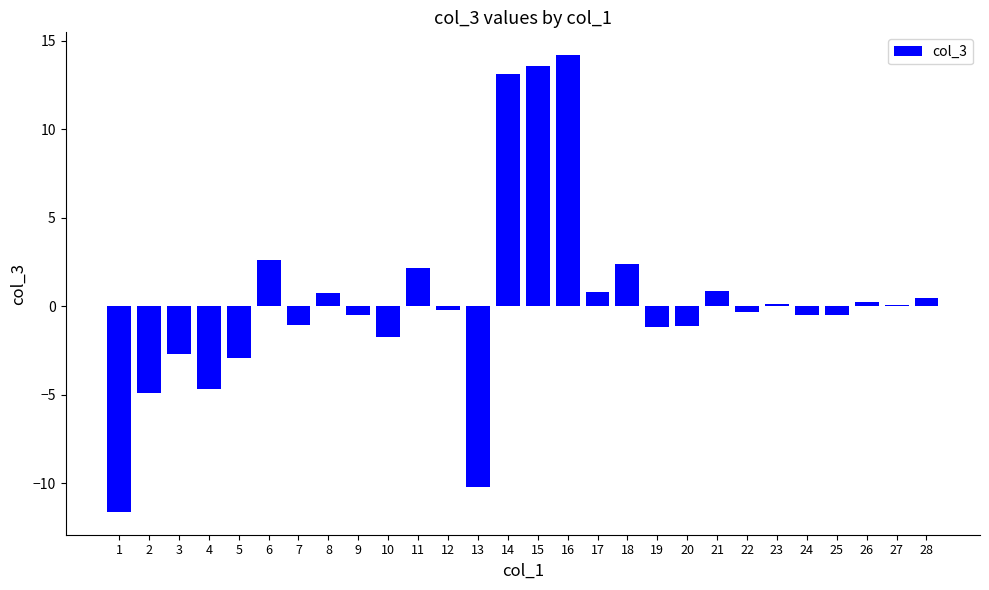

What is the change in value from 8 to 25?

-1.2